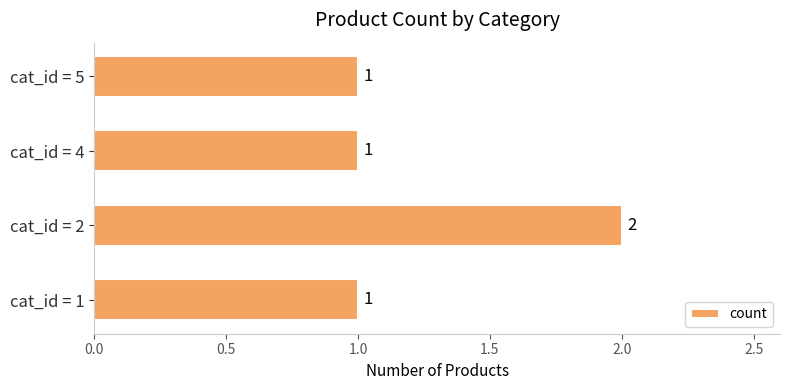

How many bars are there in total?

4